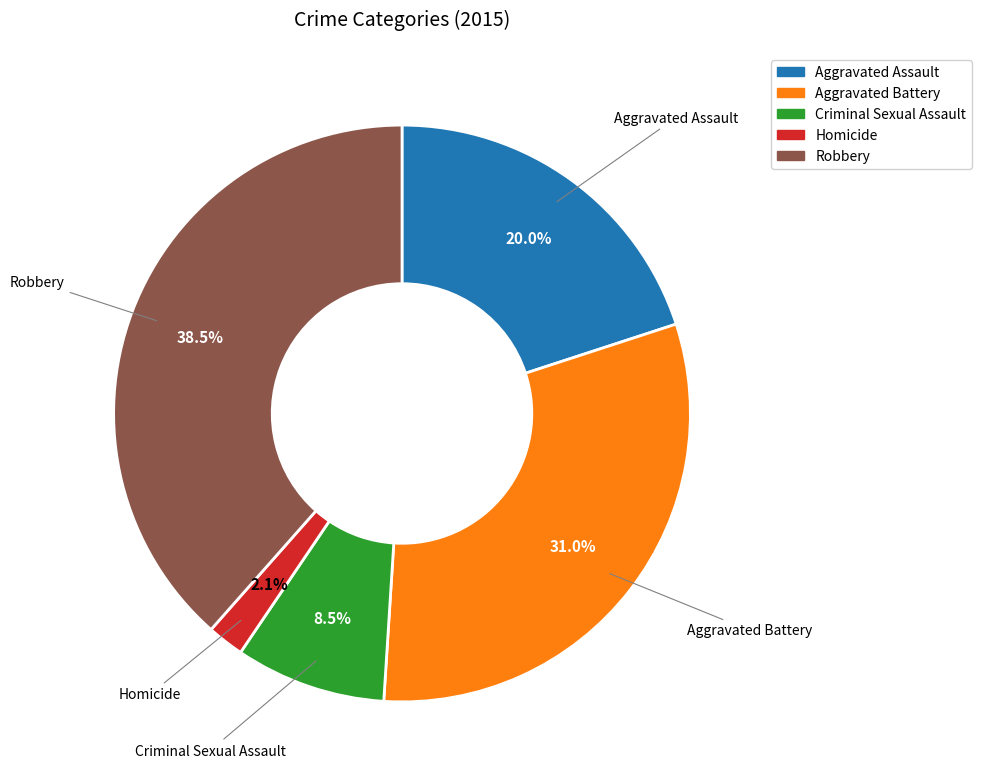

How many segments does this pie chart have?

5